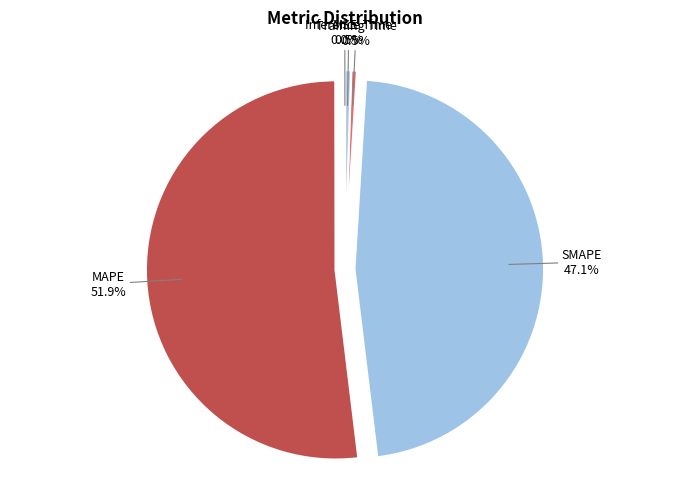

To the nearest percent, what is the difference between the largest and smallest slice percentages?

52%